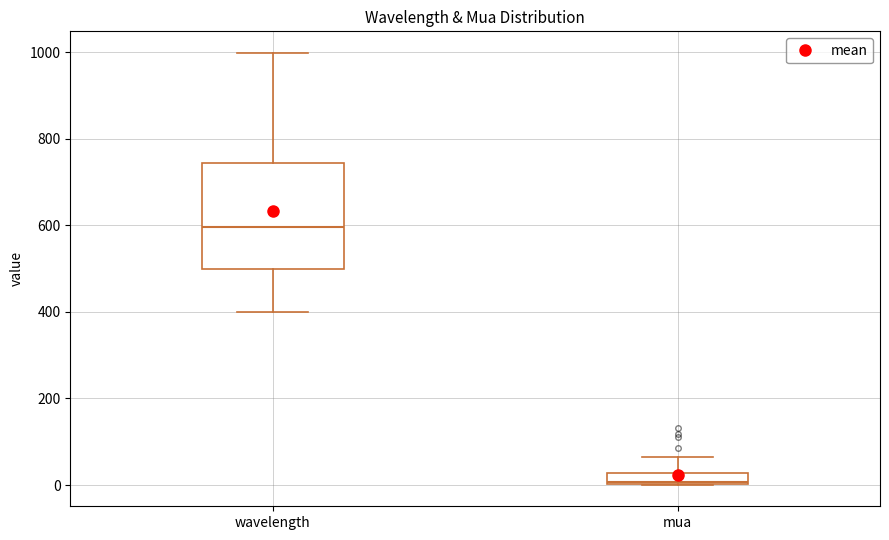

Where is the lower edge of the box for wavelength on the y-axis? The values are not printed on the chart, so give them approximately, as read against the axis.

500